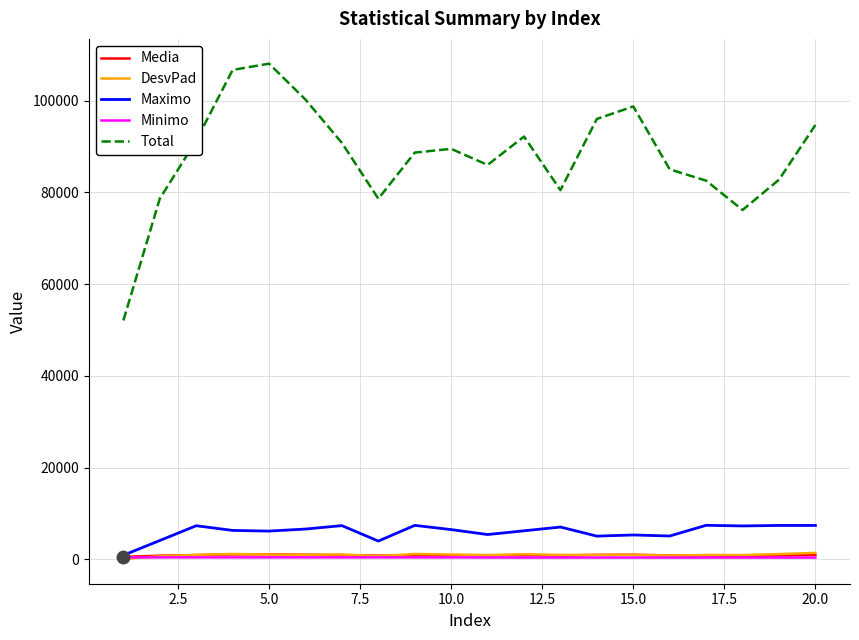

What are all the series names shown in the legend?

Media, DesvPad, Maximo, Minimo, Total